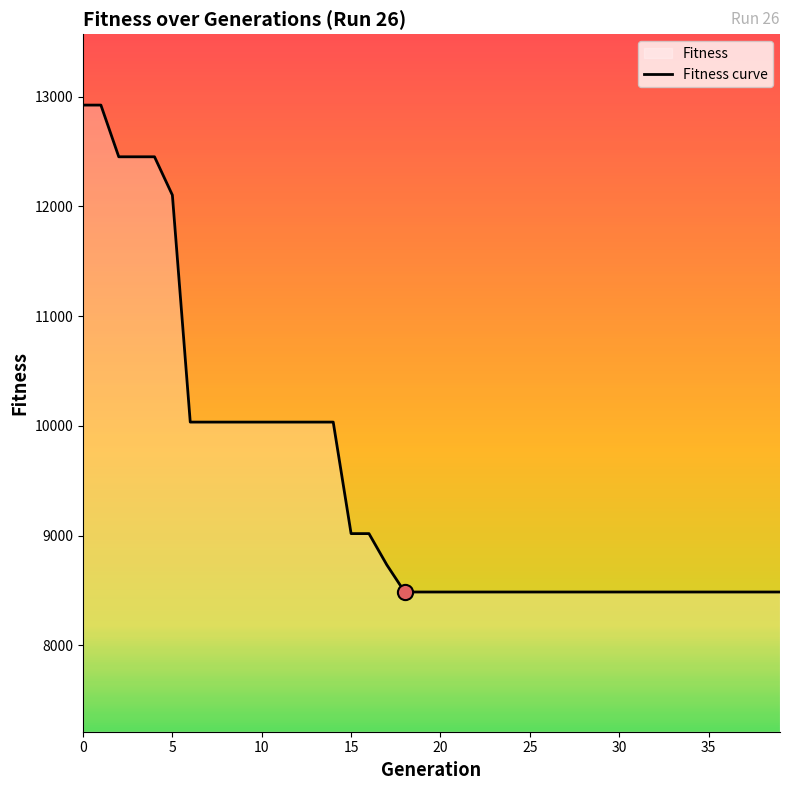

What is the change in value from 13 to 32?

-1548